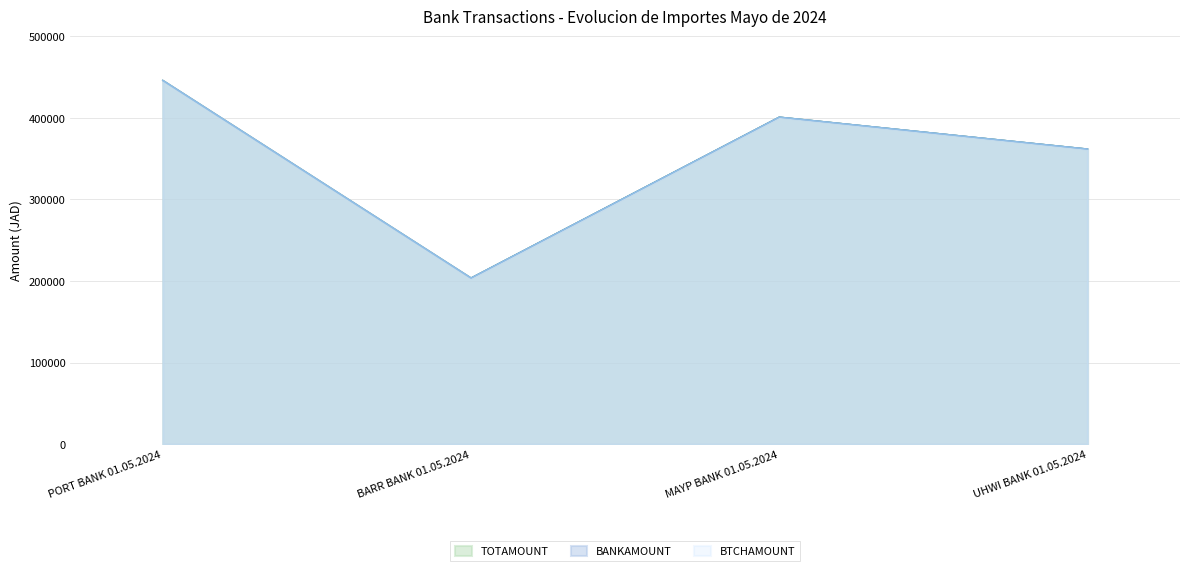

True or false: BANKAMOUNT and TOTAMOUNT intersect in this chart.

False